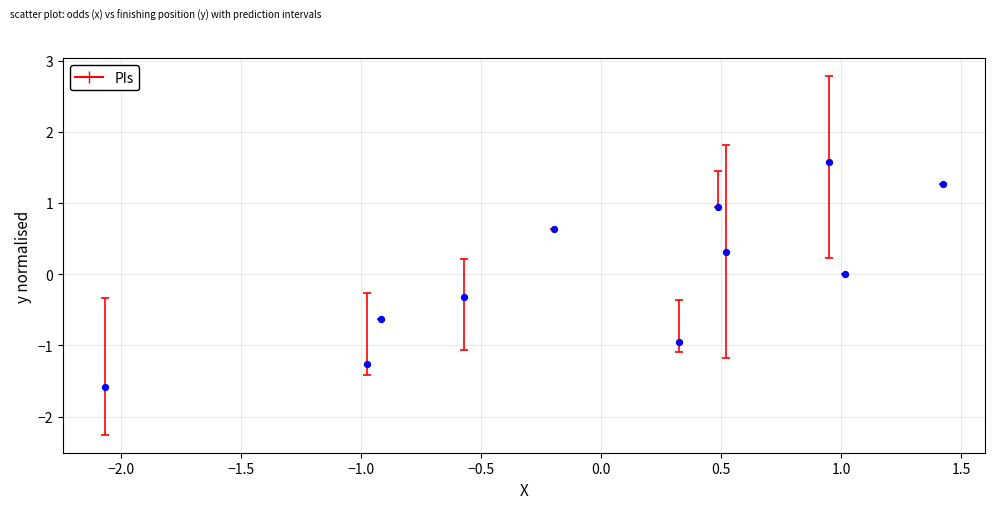

What is the range of Y values (max minus min)?

3.2